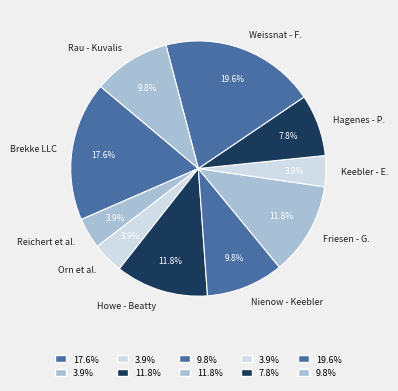

To the nearest percent, what is the average slice percentage?

10%